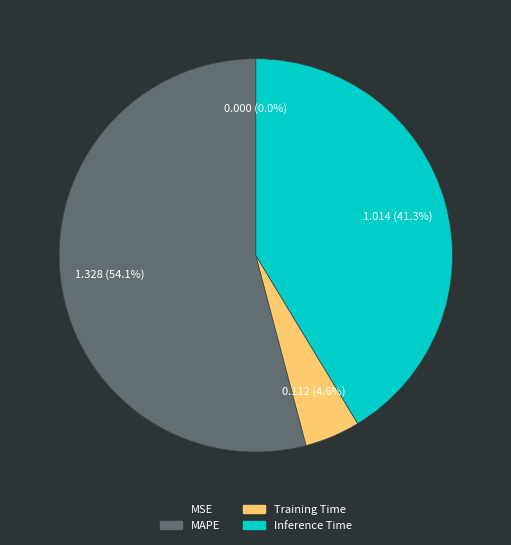

Does any single category account for the majority?

Yes